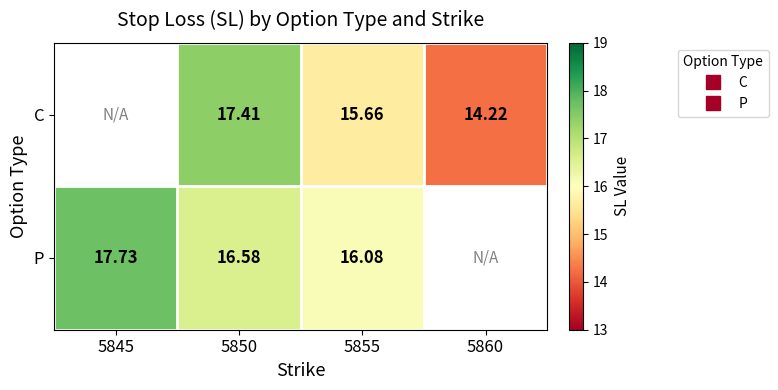

How many categories are shown in the chart?

4